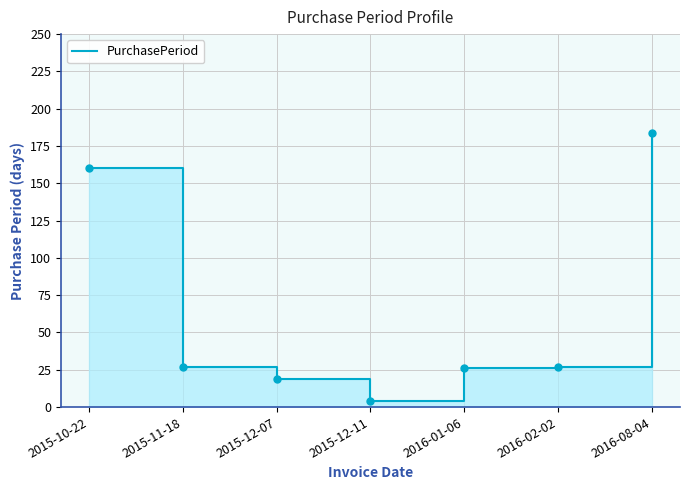

List the labels in order of value, smallest first.

2015-12-11, 2015-12-07, 2016-01-06, 2015-11-18, 2016-02-02, 2015-10-22, 2016-08-04